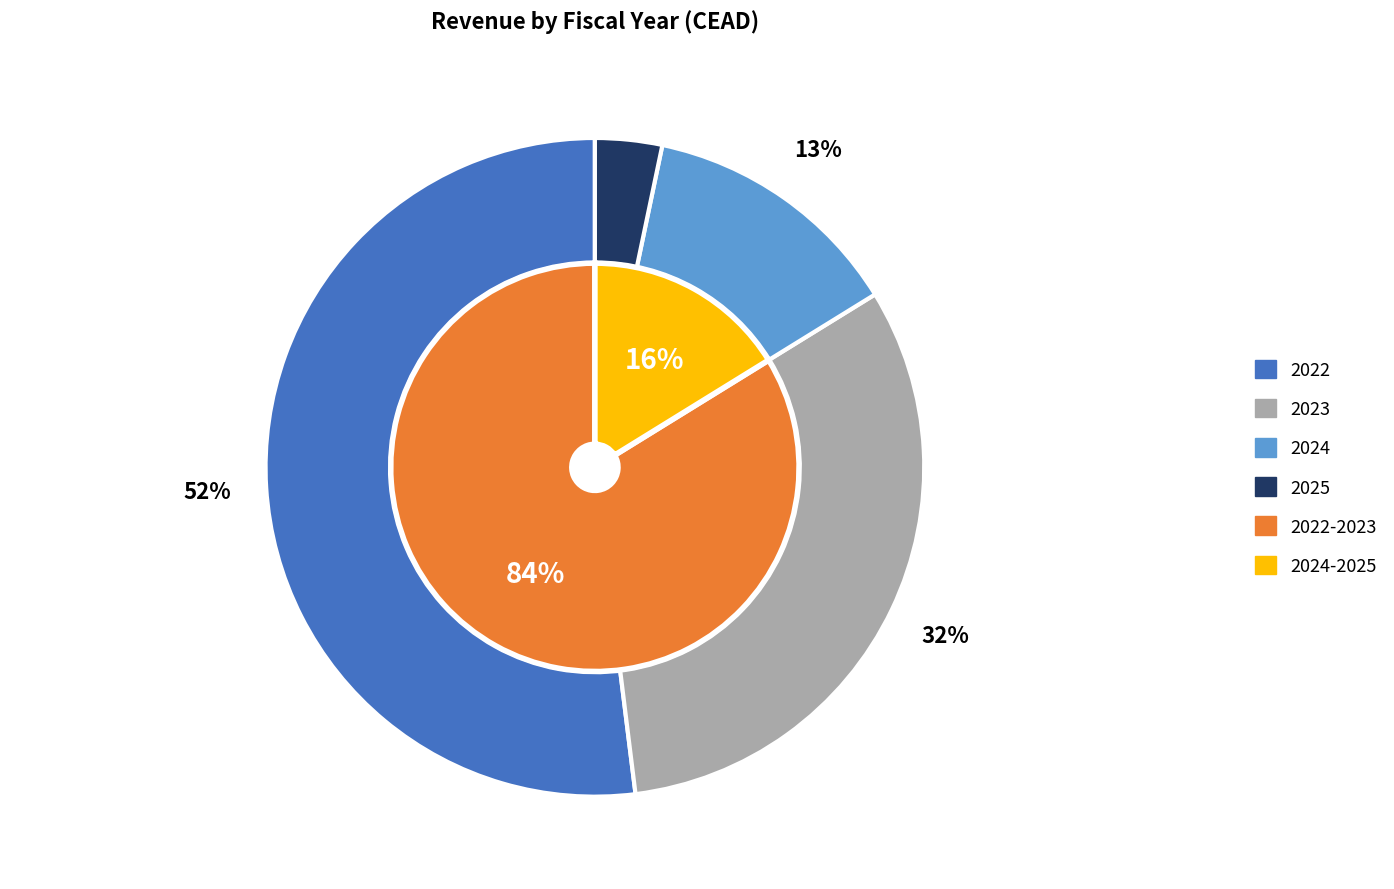

What is the change in value from 2023 to 2024?

-4107481